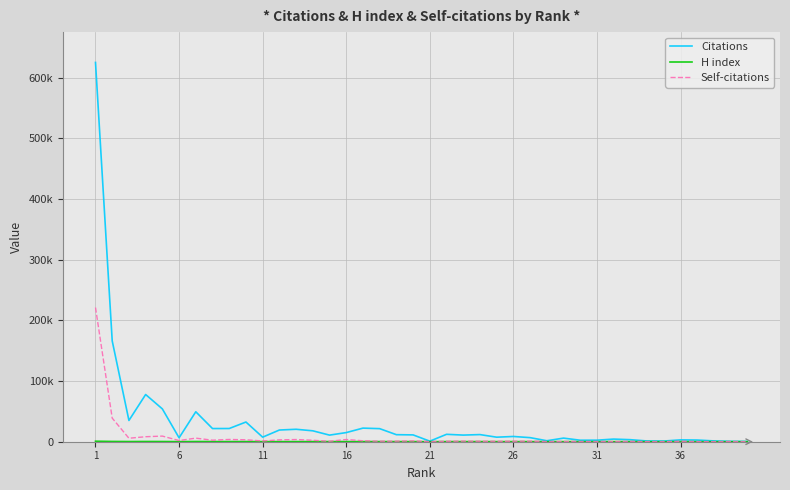

Reading left to right, list all the values displayed in this chart.

Citations: 625243	166181	35038	77817	54086	6457	49372	21714	21774	32478	7530	19284	20518	17985	10890	15063	22421	21557	11608	11253	903	12201	10945	11761	7476	8656	6729	1619	5941	2484	2536	4347	3355	1216	1117	3049	2777	1313	644	434
H index: 837	443	297	379	318	176	341	272	248	288	143	223	222	241	208	241	226	216	187	205	76	205	183	201	140	185	161	85	170	126	113	130	149	90	89	142	95	83	65	59
Self-citations: 221206	38887	5735	8239	9278	1957	5899	2513	3746	3166	1273	3033	3597	2373	767	3638	1553	887	926	1349	118	740	1004	785	770	780	942	306	355	309	338	269	421	125	172	641	144	118	310	67